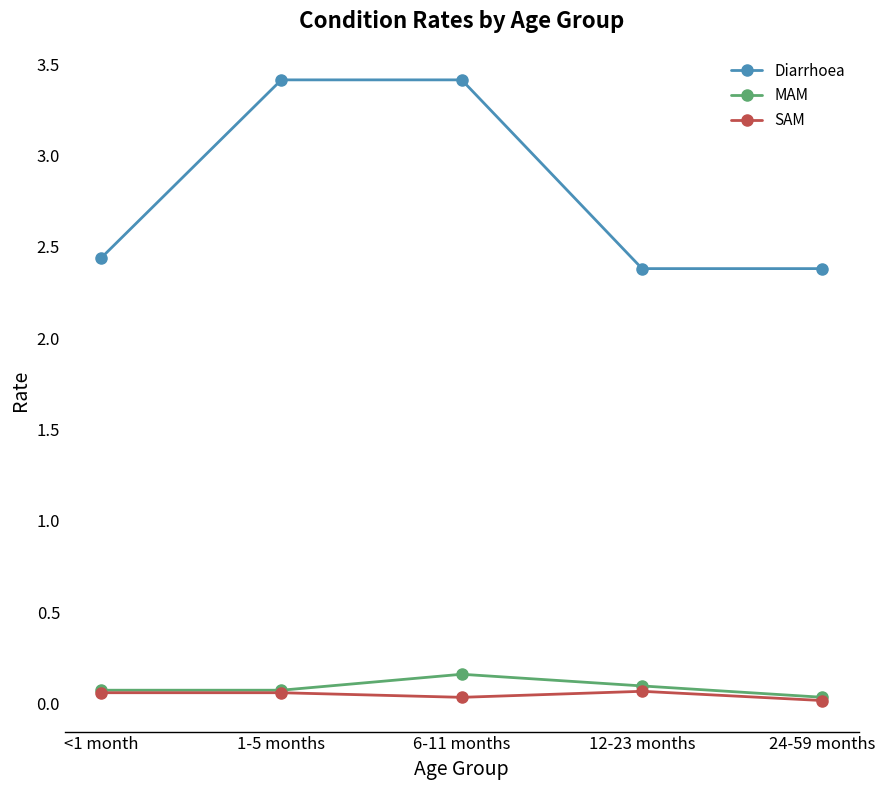

How many interior local peaks does the MAM series have?

1